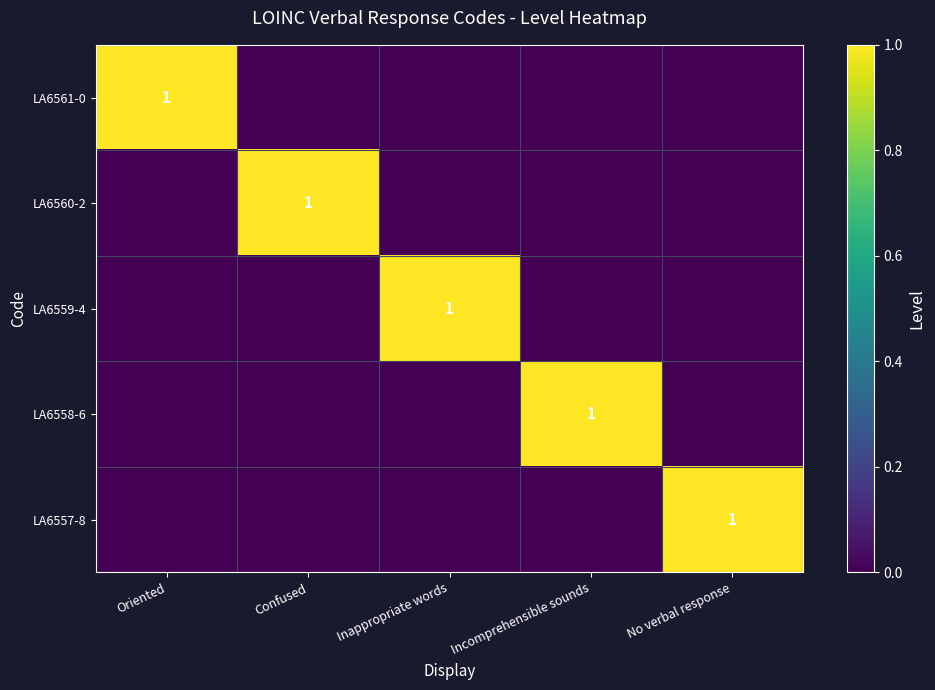

What is the total value across all series at Oriented?

1